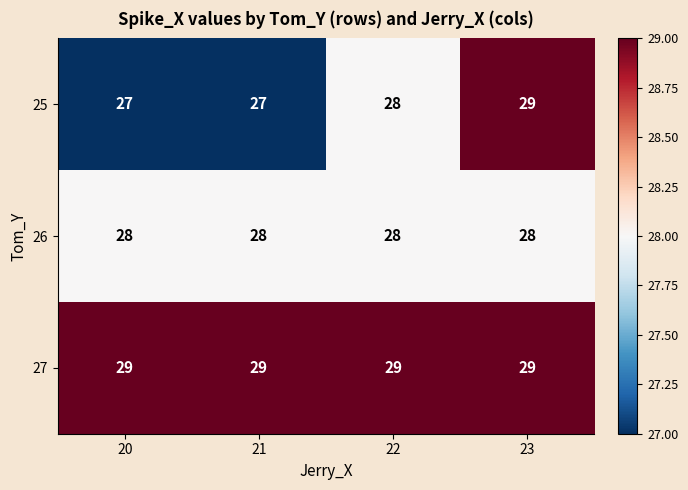

Count the number of data series in this chart.

3